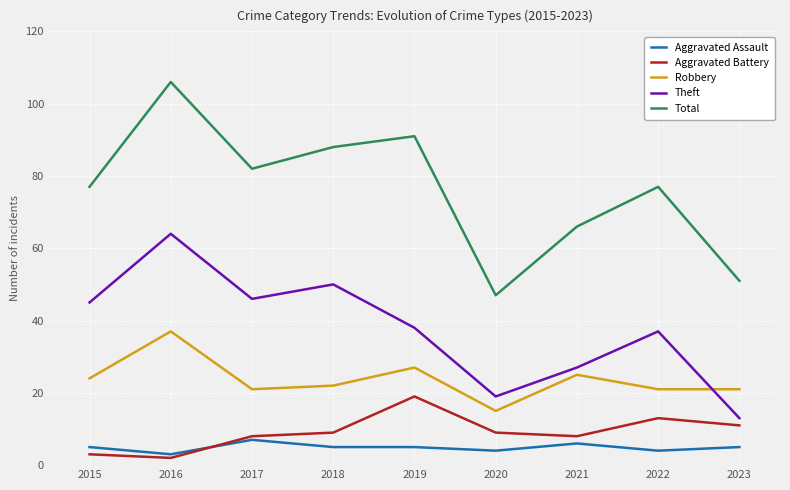

The Total series shows 52 at 2015. True or false?

False